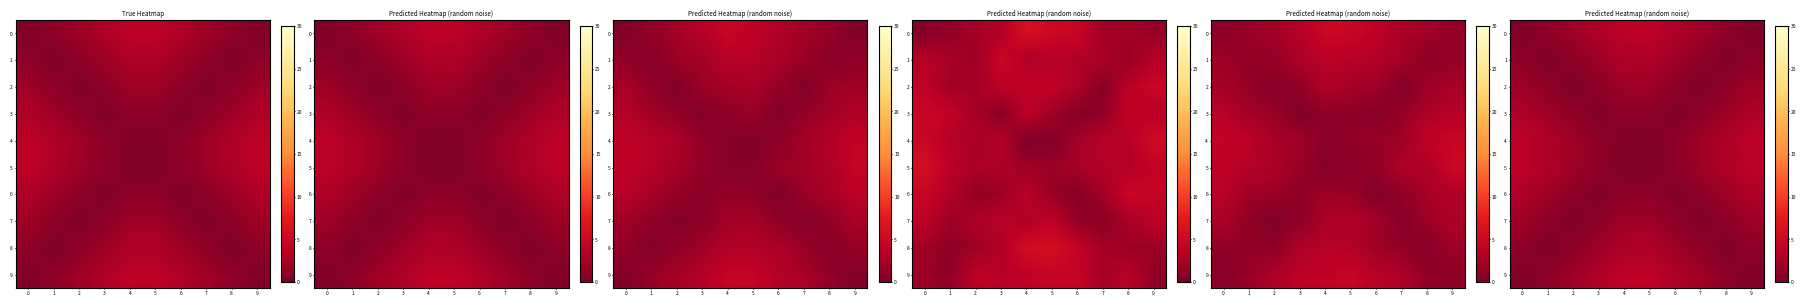

Is it true that row_6 equals 1.9 at 1?

True